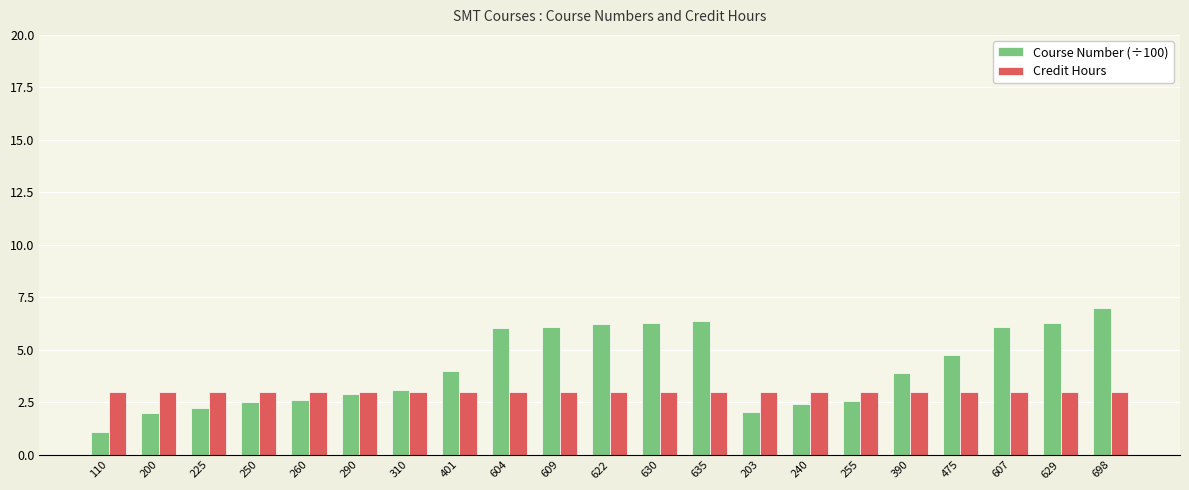

List the series in order of their peak value, highest first.

Course Number (÷100), Credit Hours